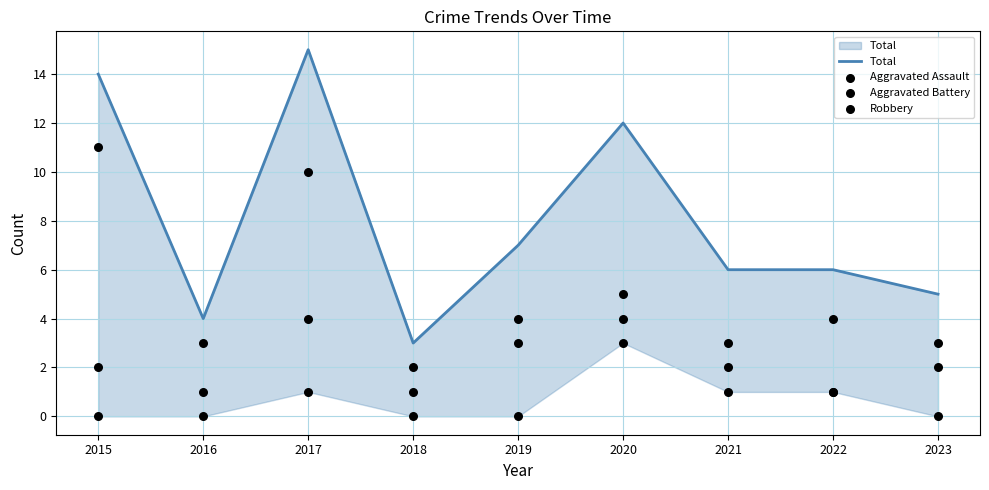

Which series contains the lowest Y value?

Aggravated Assault